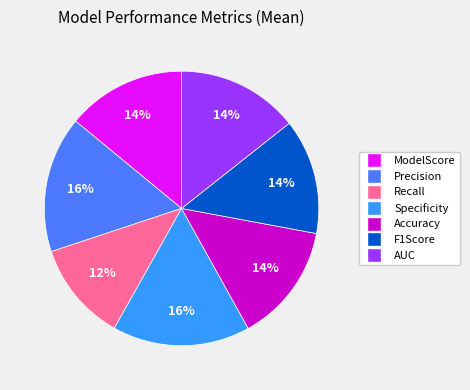

How many segments does this pie chart have?

7